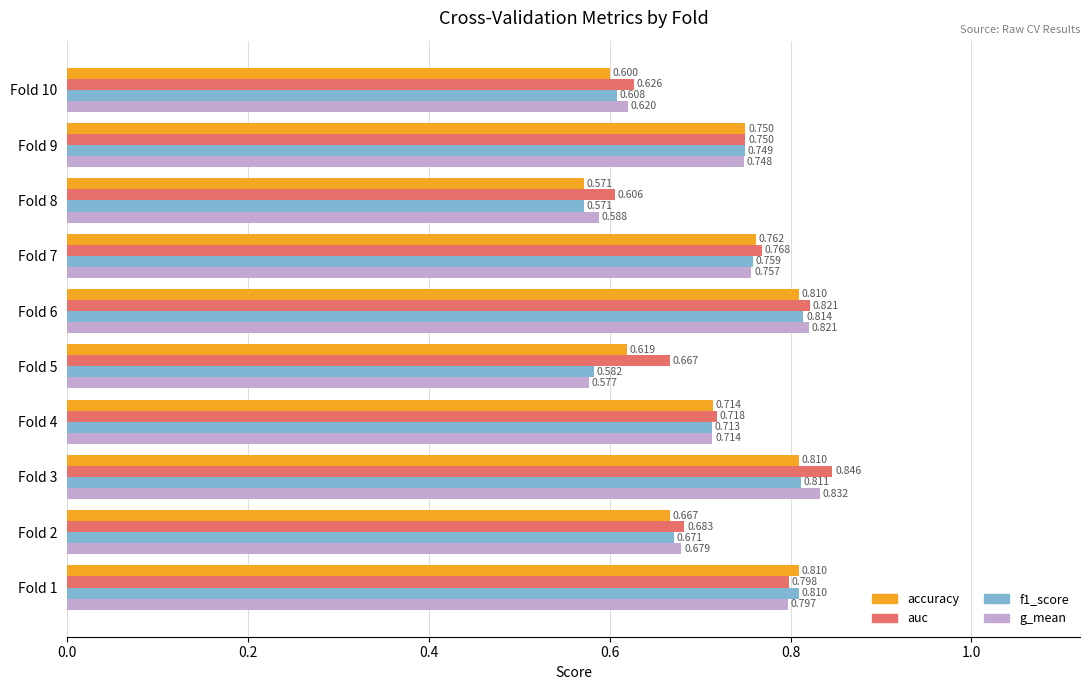

Which series has the largest total across all categories?

auc